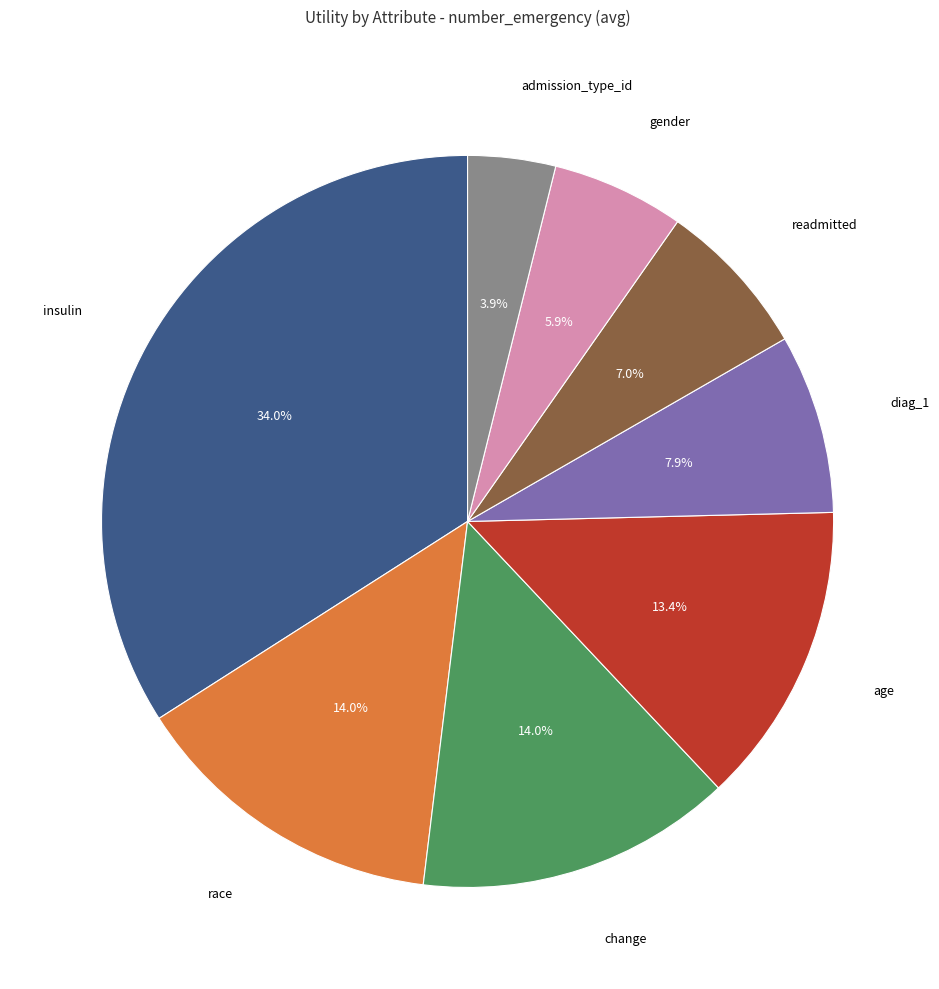

Is there any slice that represents more than half of the pie?

No